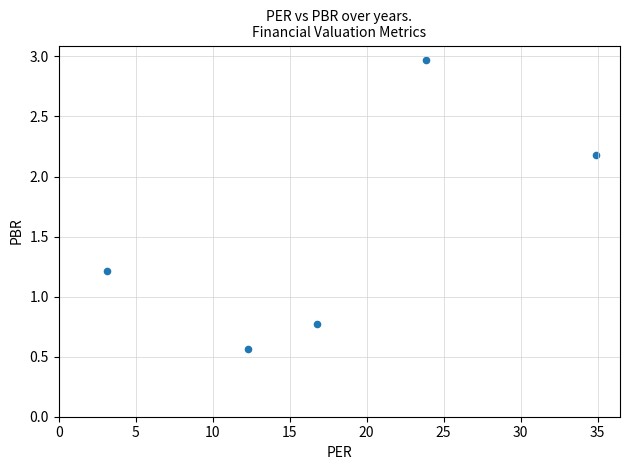

What is the range of Y values (max minus min)?

2.4